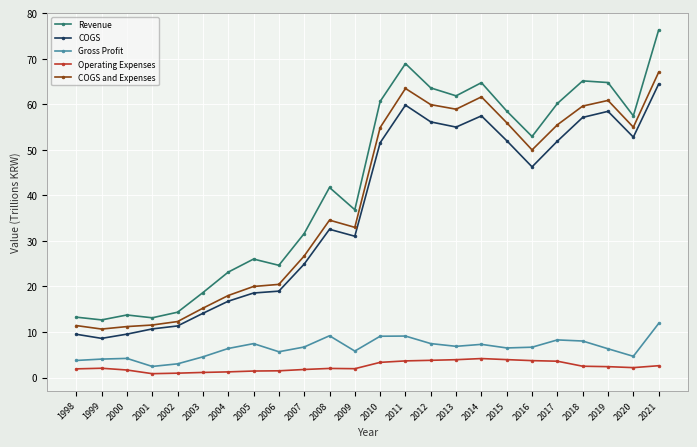

Where does the COGS series first go above 46?

2010